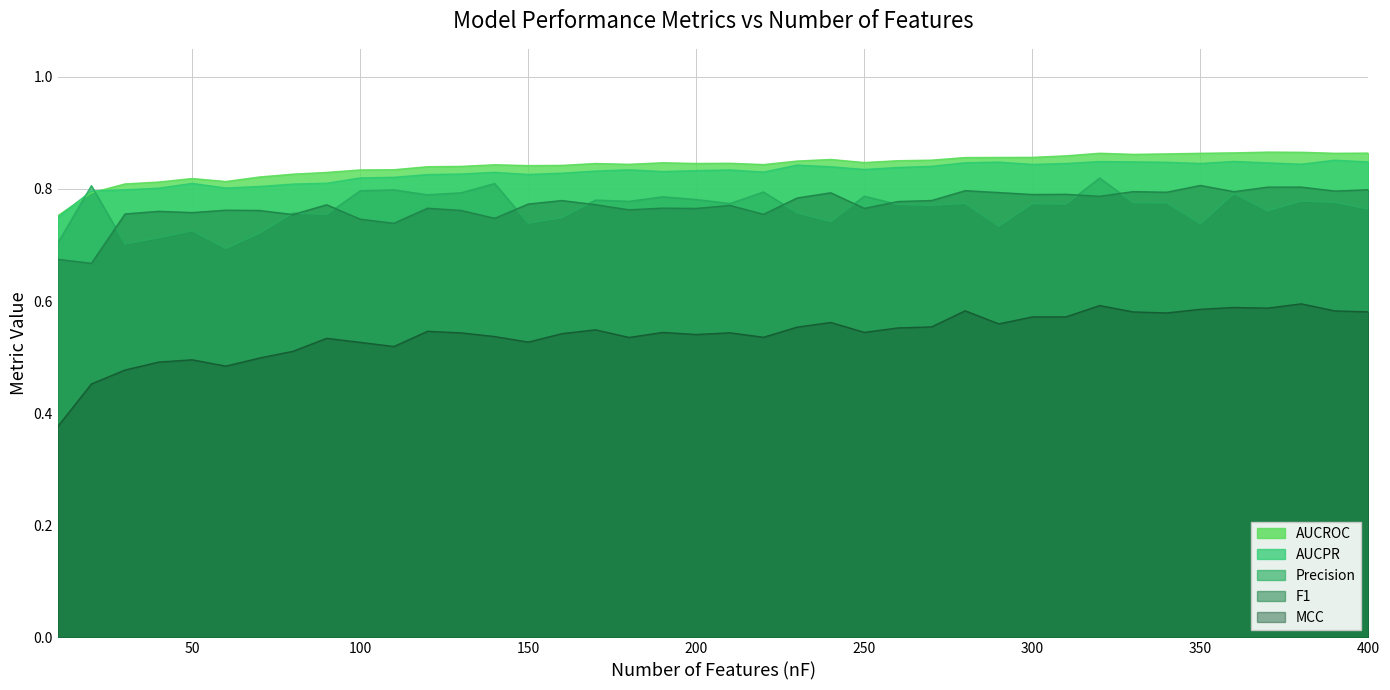

How many interior local valleys does the MCC series have?

10